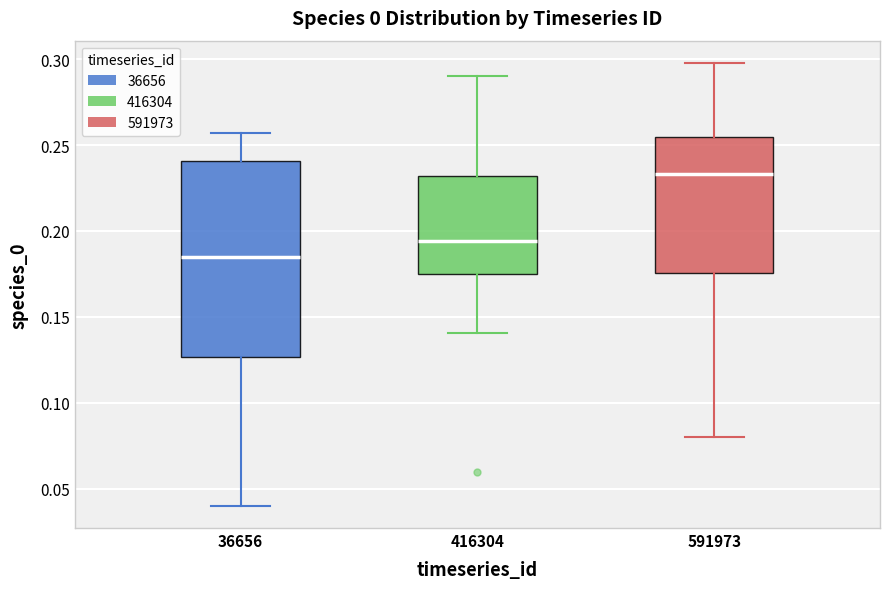

Where is the upper edge of the box at x = 591973 on the y-axis? The values are not printed on the chart, so give them approximately, as read against the axis.

0.255